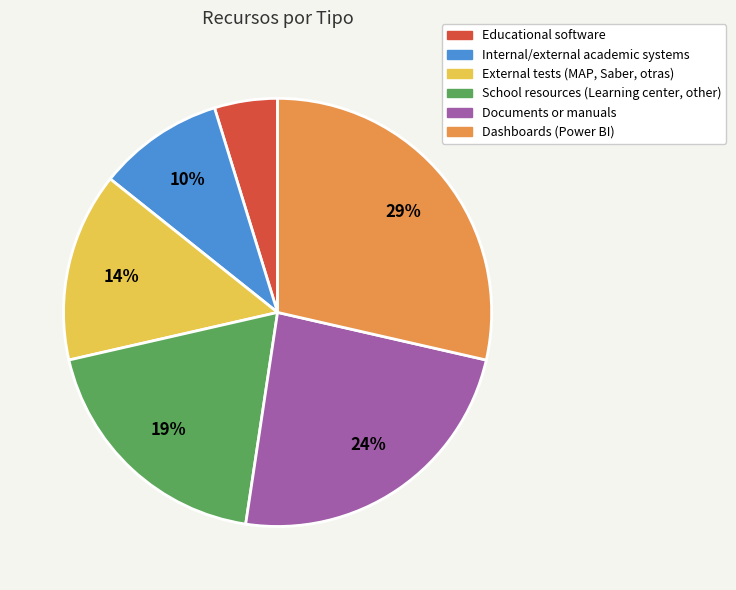

To the nearest percent, what is the combined percentage of Internal/external academic systems and School resources (Learning center, other)?

29%